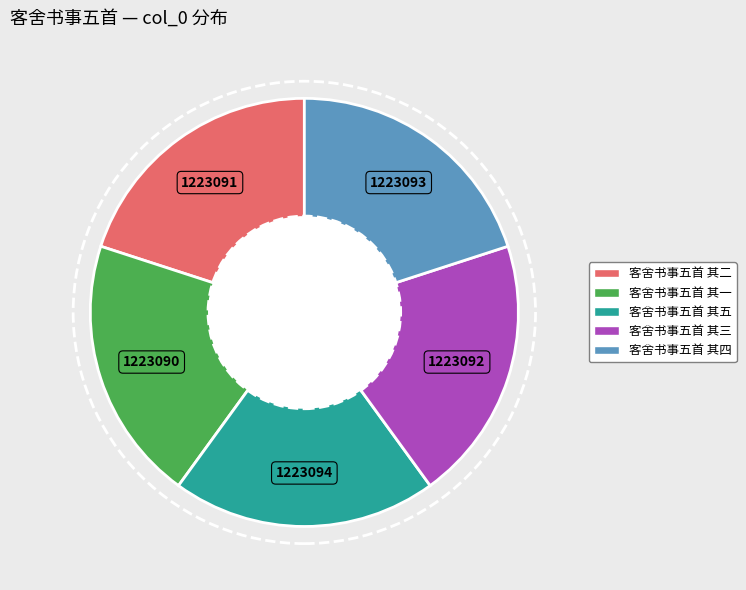

How many slices are in this pie chart?

5